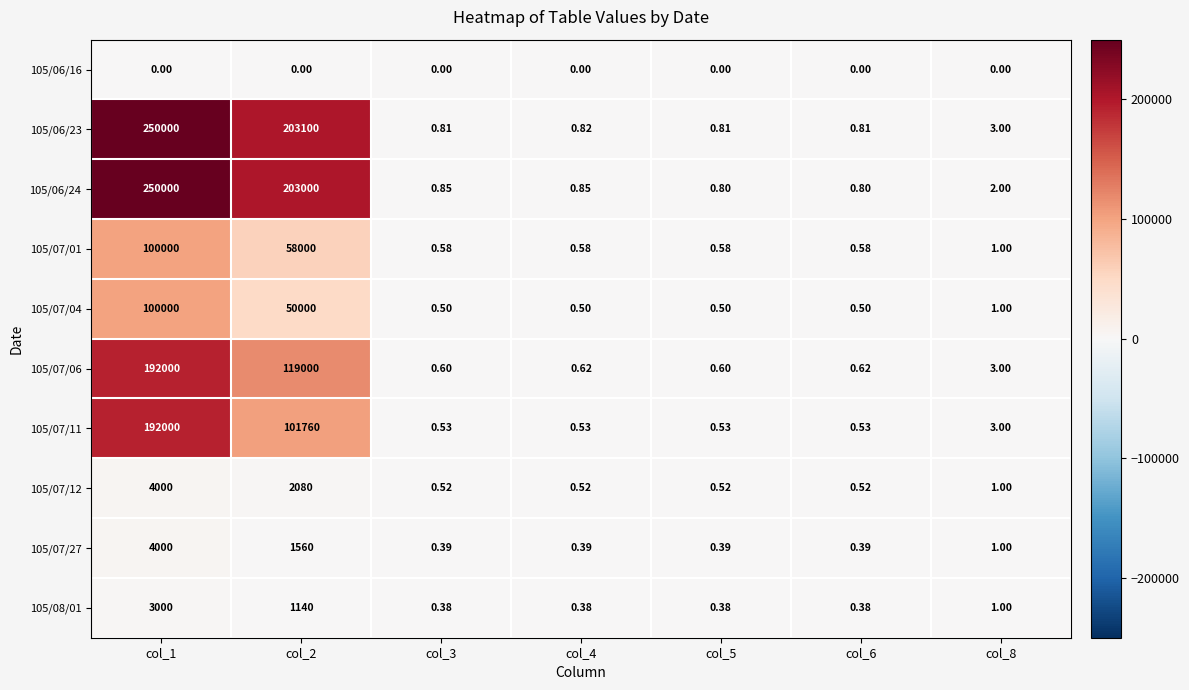

Is the value of 105/06/23 at col_2 greater than the value of 105/06/24 at col_6?

Yes